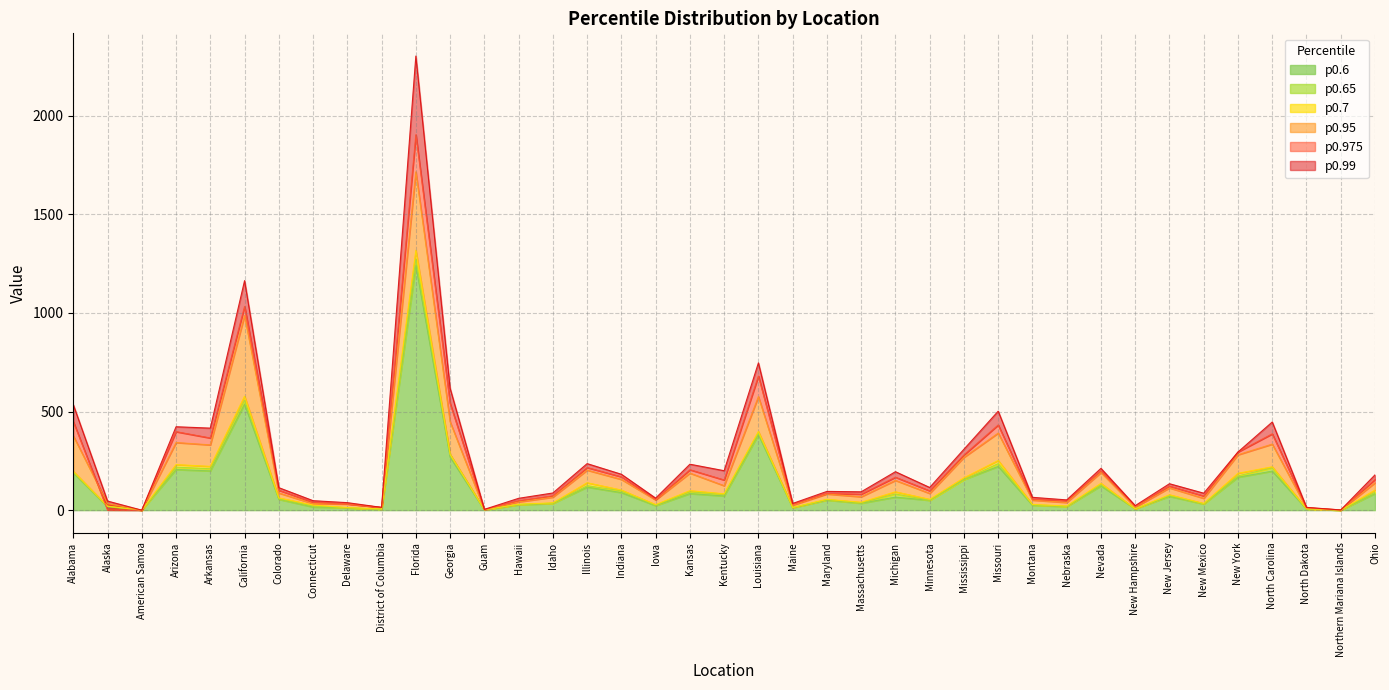

What is the value of the p0.65 point at the 7th from the left?

57